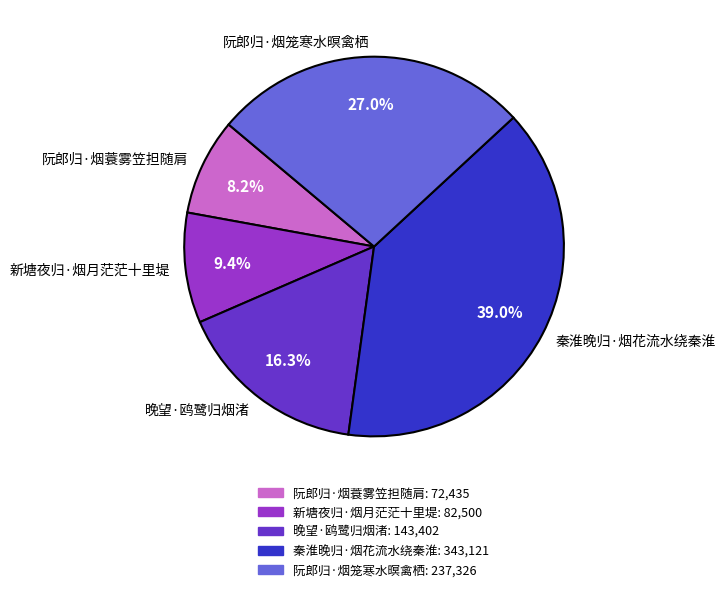

To the nearest percent, what is the combined percentage of 秦淮晚归·烟花流水绕秦淮 and 阮郎归·烟笼寒水暝禽栖?

66%